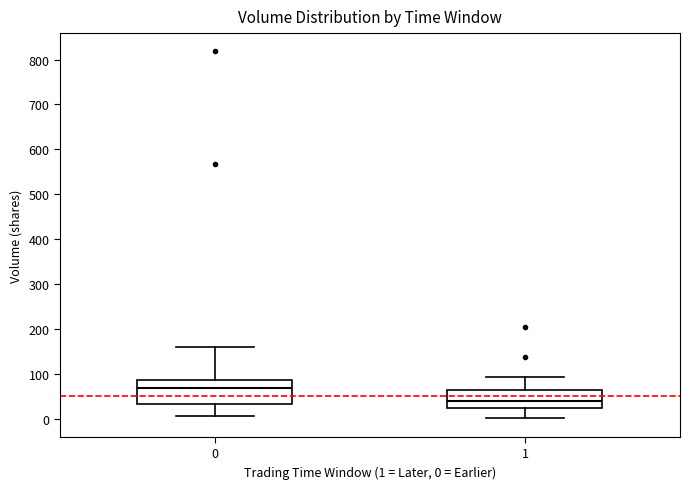

Comparing the boxes themselves (not the whiskers), which one is the tallest?

0